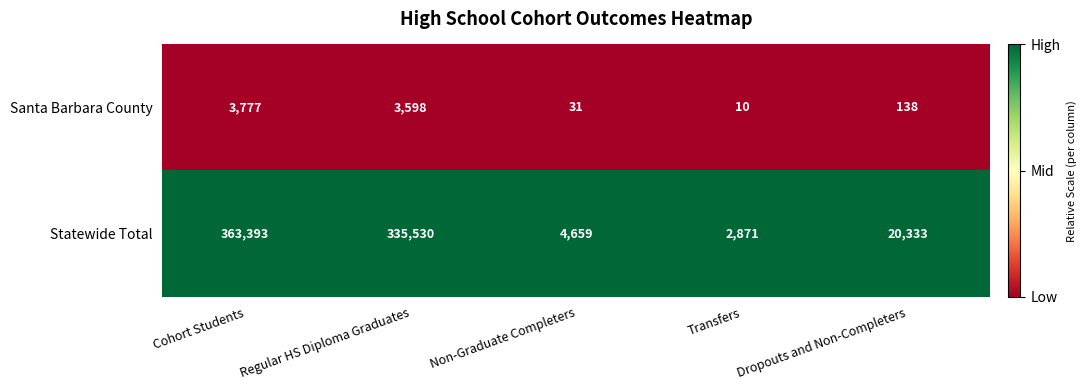

What is the difference between the highest and lowest values at Dropouts and Non-Completers?

20195